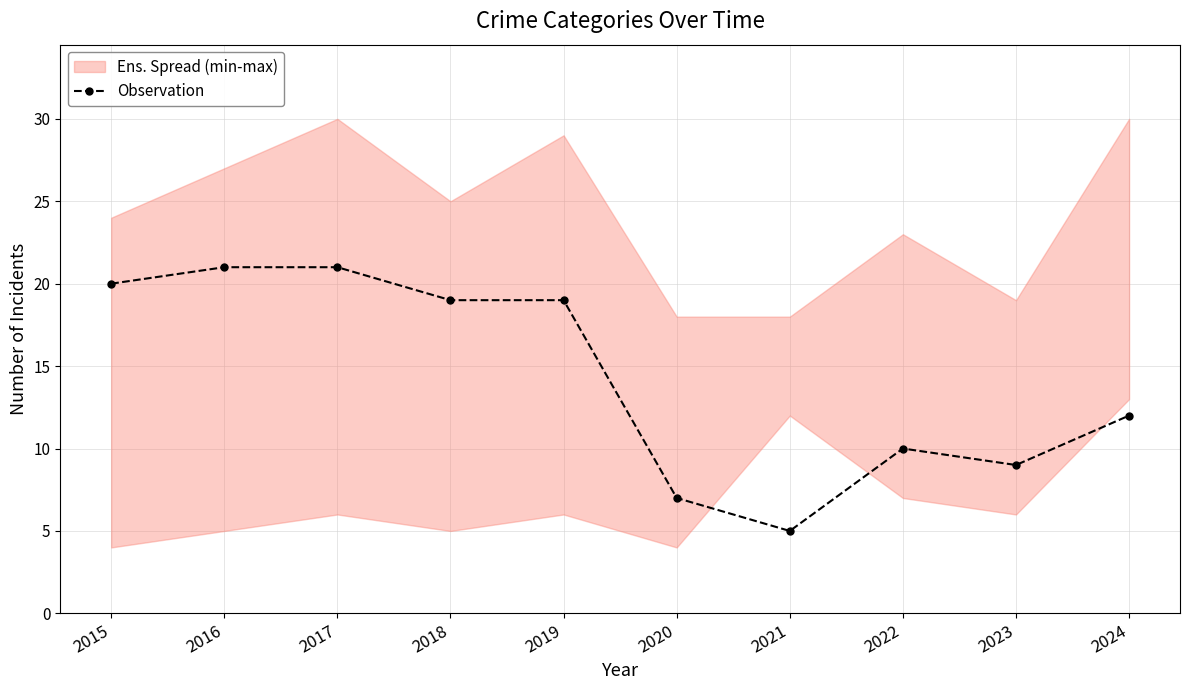

List the labels in order of value, largest first.

2016, 2017, 2015, 2018, 2019, 2024, 2022, 2023, 2020, 2021